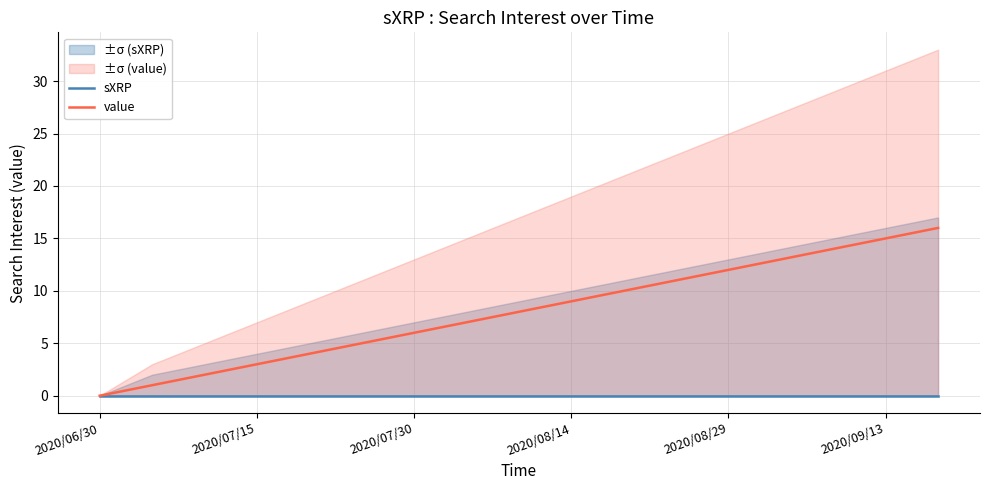

True or false: value has more than 0 points higher than both neighbors.

False